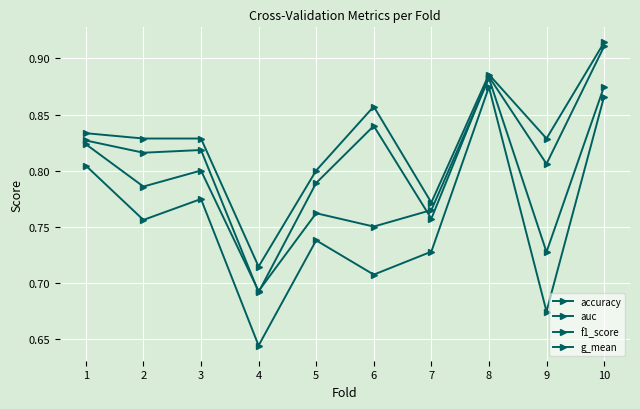

How many series are shown in this chart?

4